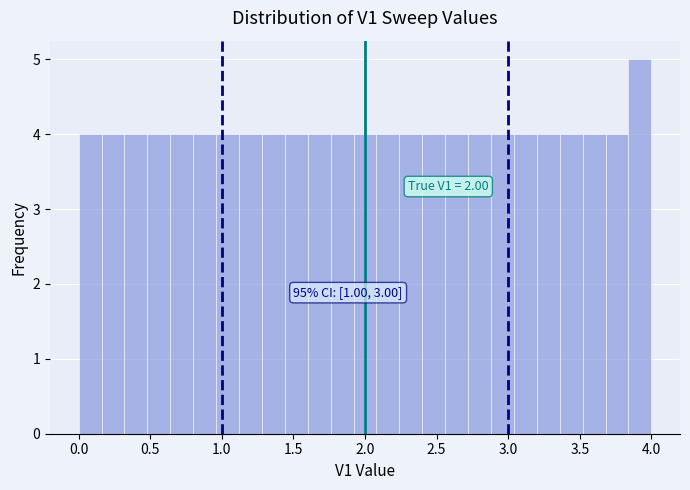

Read against the x-axis, roughly where is the centre of the tallest bar?

3.90